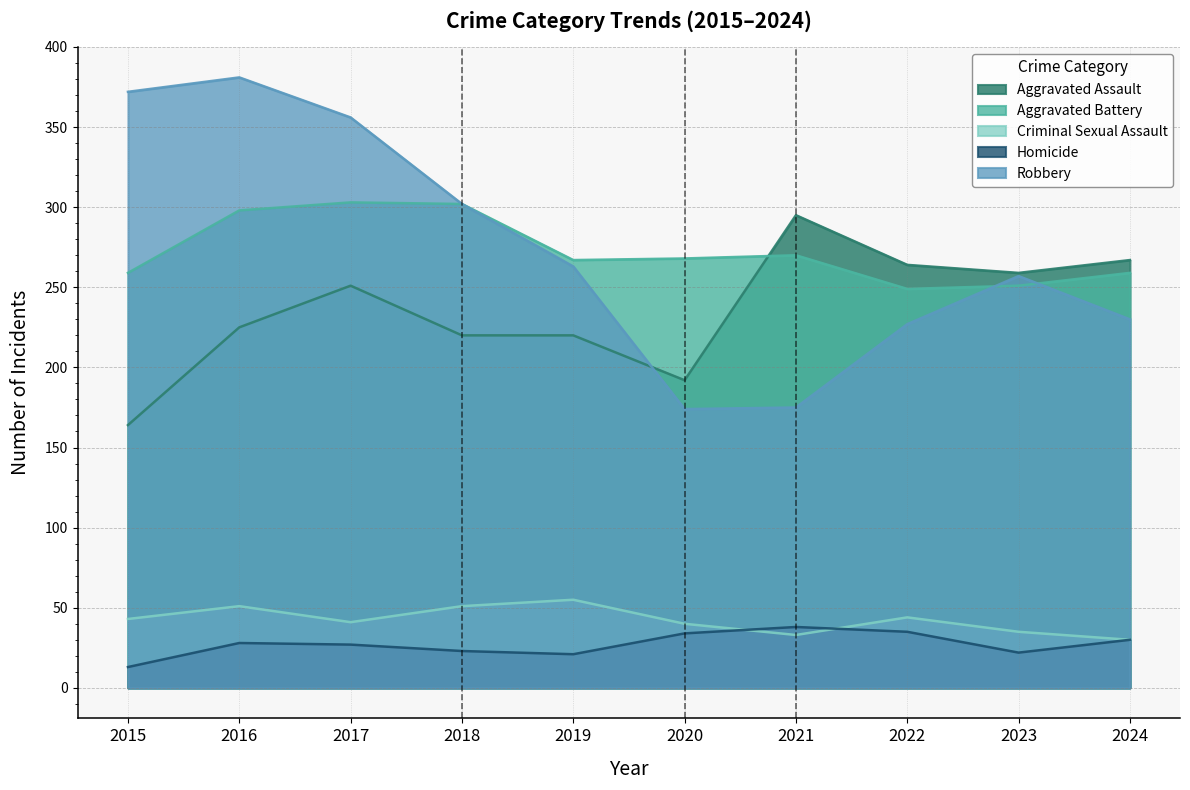

How many data points does each series have?

10